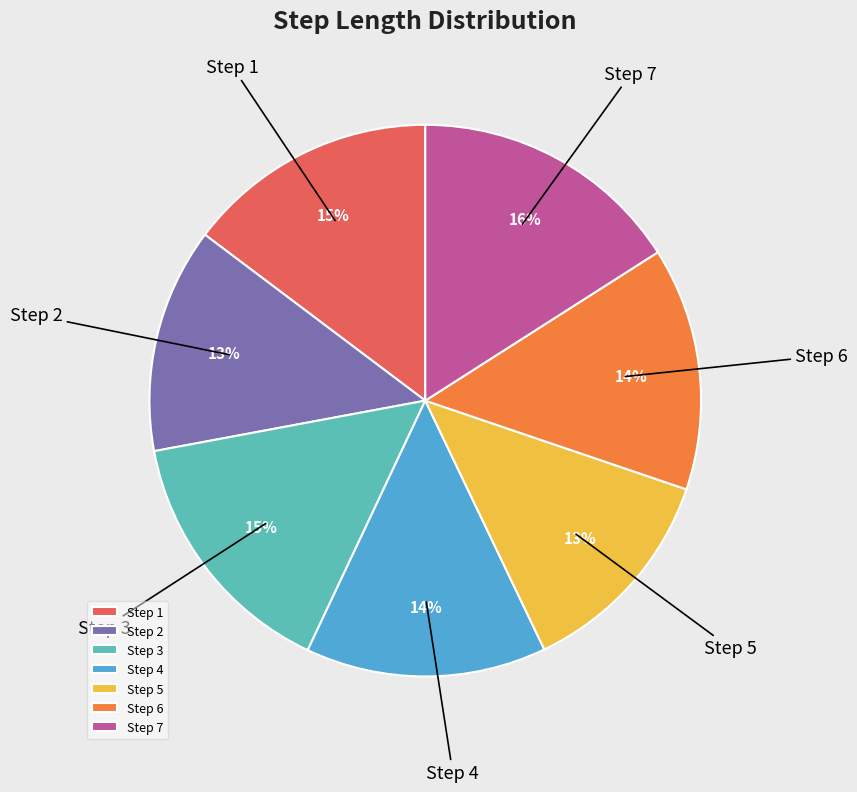

What is the largest slice in the pie chart?

Step 7